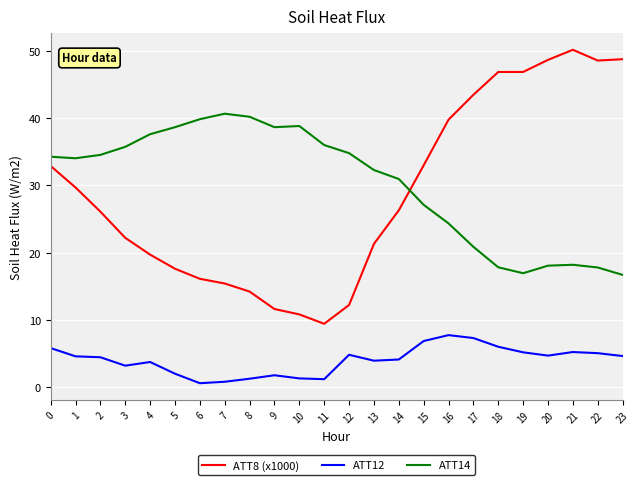

What is the maximum value shown in the chart?

50.2